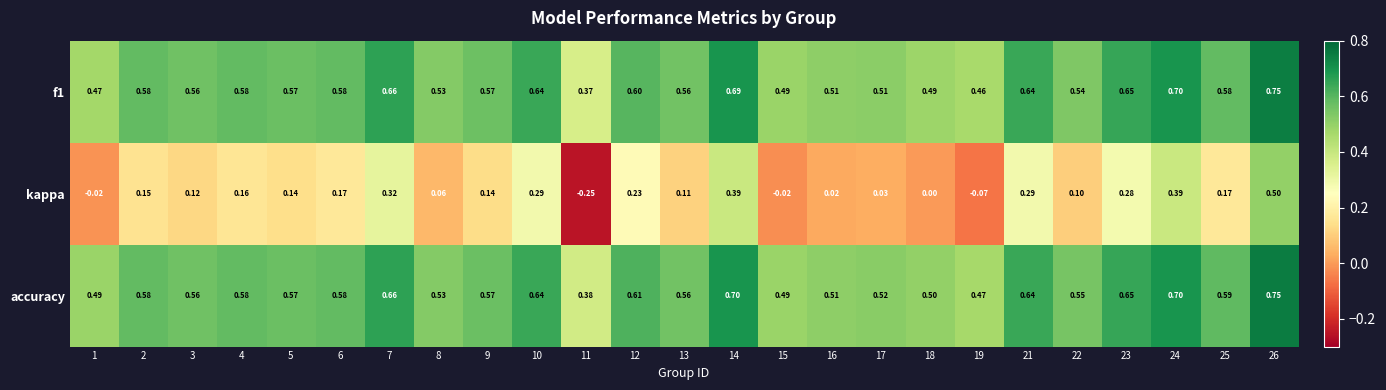

Which series has the largest range (max minus min)?

kappa